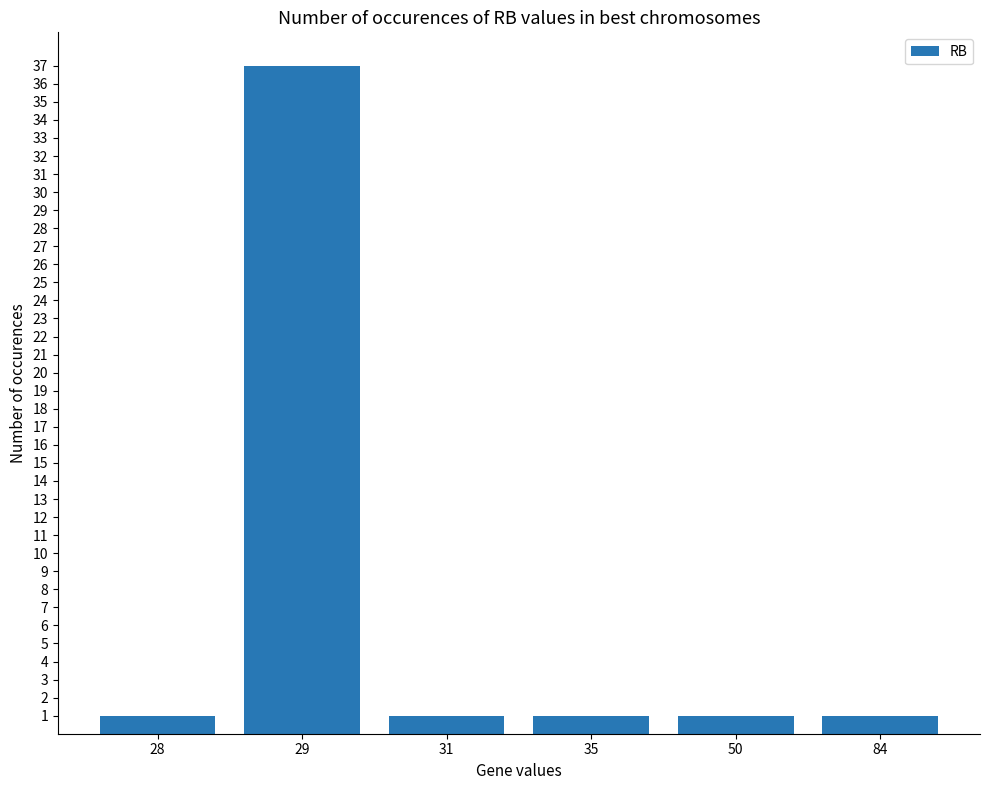

Is it true that the value at 35 is 1?

True